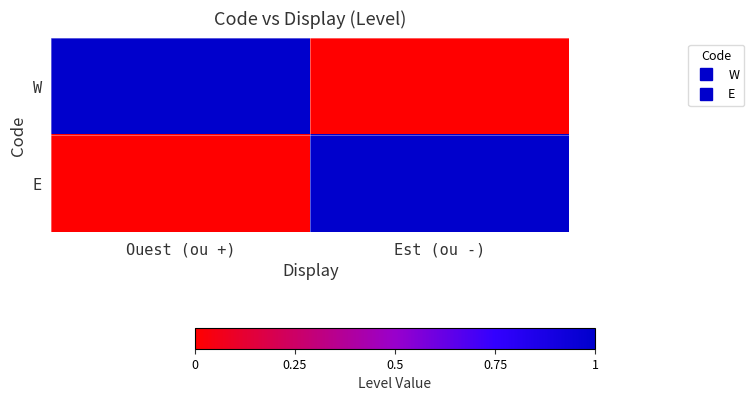

Between Est (ou -) and Ouest (ou +), which is larger?

Ouest (ou +)